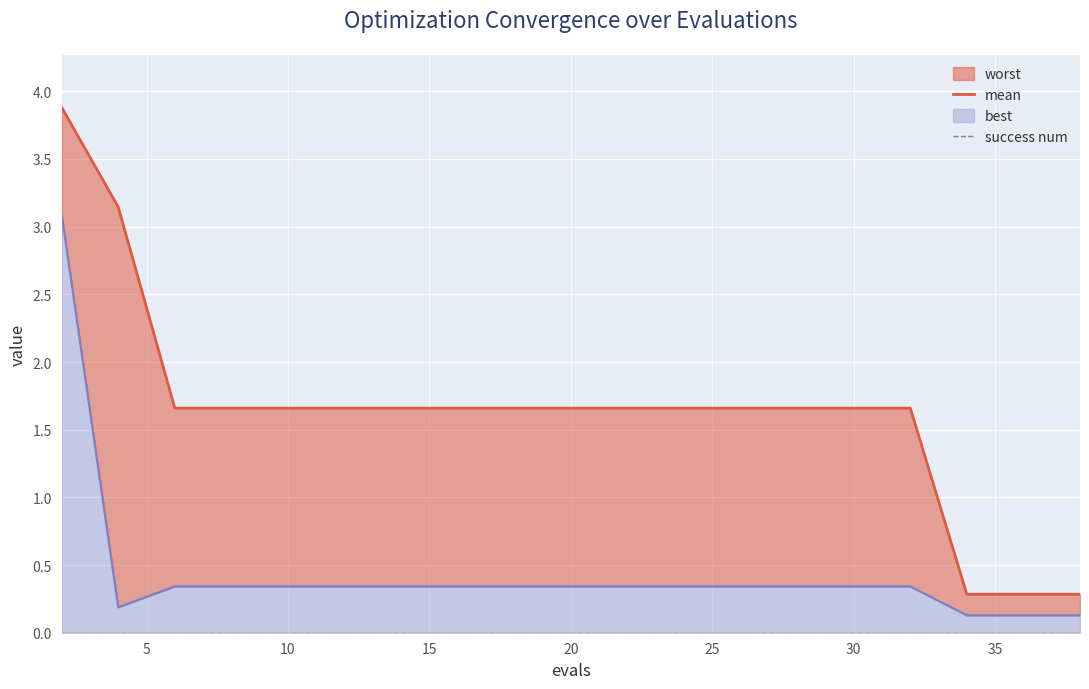

Which series has the largest range (max minus min)?

mean